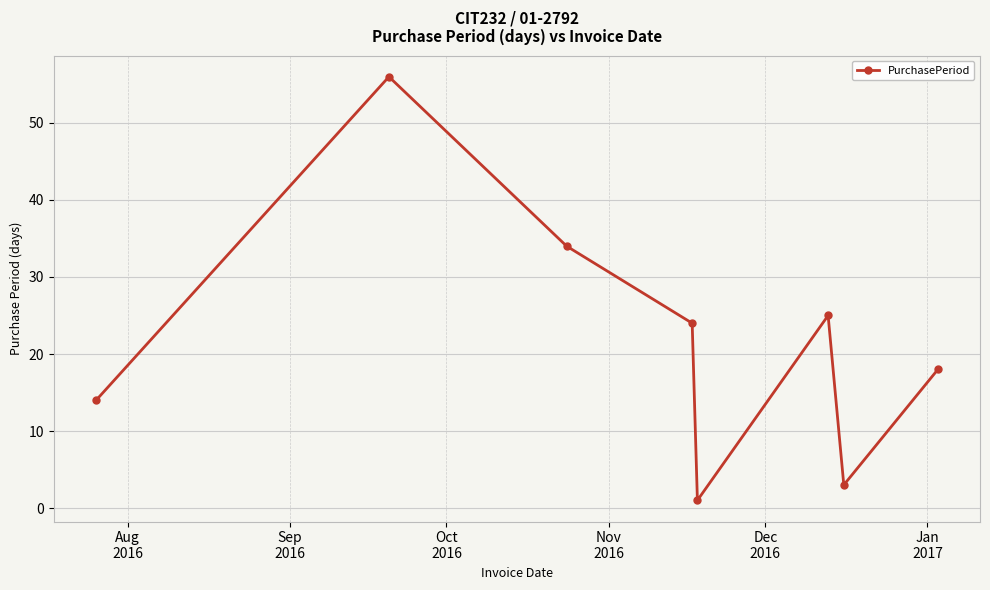

How many interior local valleys (lower than both neighbors) does the data have?

2